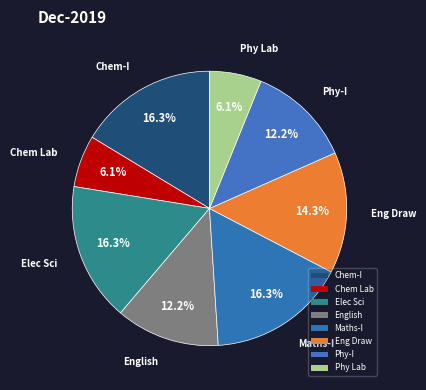

Does any single category account for the majority?

No